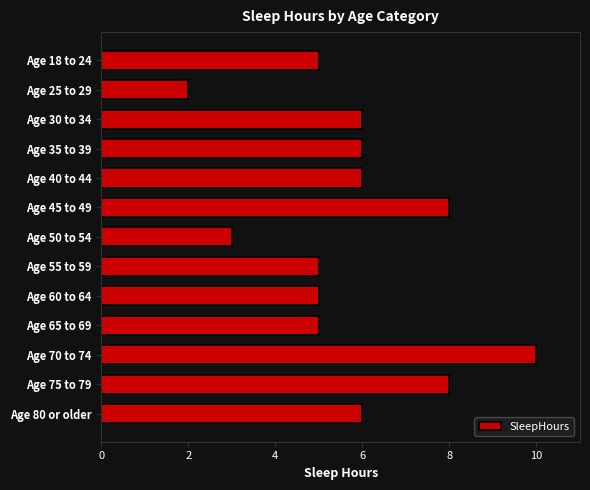

The chart shows a value of 8 at Age 55 to 59. True or false?

False